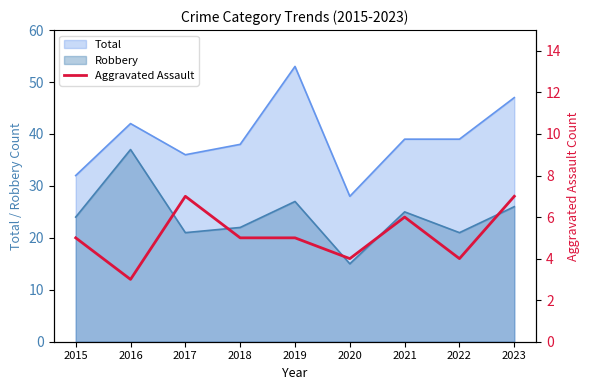

At which category does the chart reach its minimum across all series?

2016